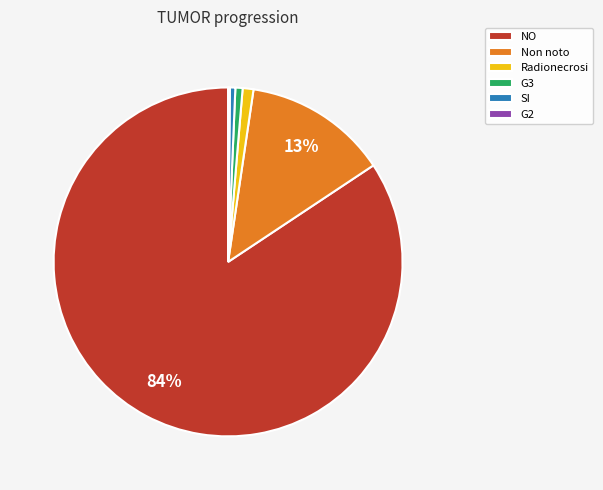

Which slice represents more than half of the pie?

NO